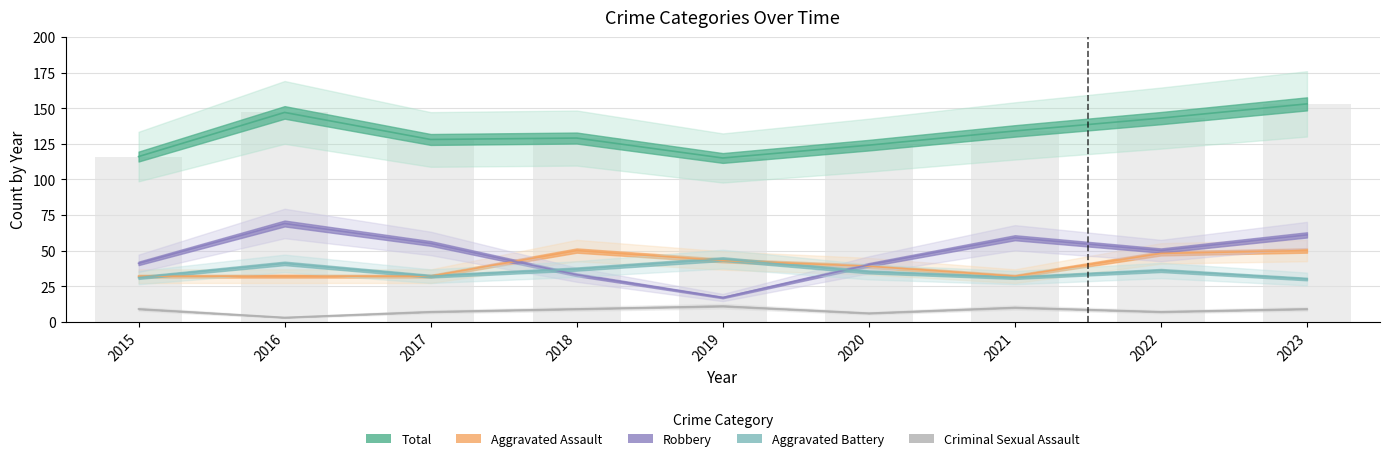

Reading left to right, transcribe all the data shown in this chart.

Aggravated Assault: 2015=32	2016=32	2017=32	2018=50	2019=43	2020=39	2021=32	2022=48	2023=50
Aggravated Battery: 2015=31	2016=41	2017=32	2018=37	2019=44	2020=35	2021=31	2022=36	2023=30
Criminal Sexual Assault: 2015=9	2016=3	2017=7	2018=9	2019=11	2020=6	2021=10	2022=7	2023=9
Robbery: 2015=41	2016=69	2017=55	2018=33	2019=17	2020=40	2021=59	2022=50	2023=61
Total: 2015=116	2016=147	2017=128	2018=129	2019=115	2020=124	2021=134	2022=143	2023=153